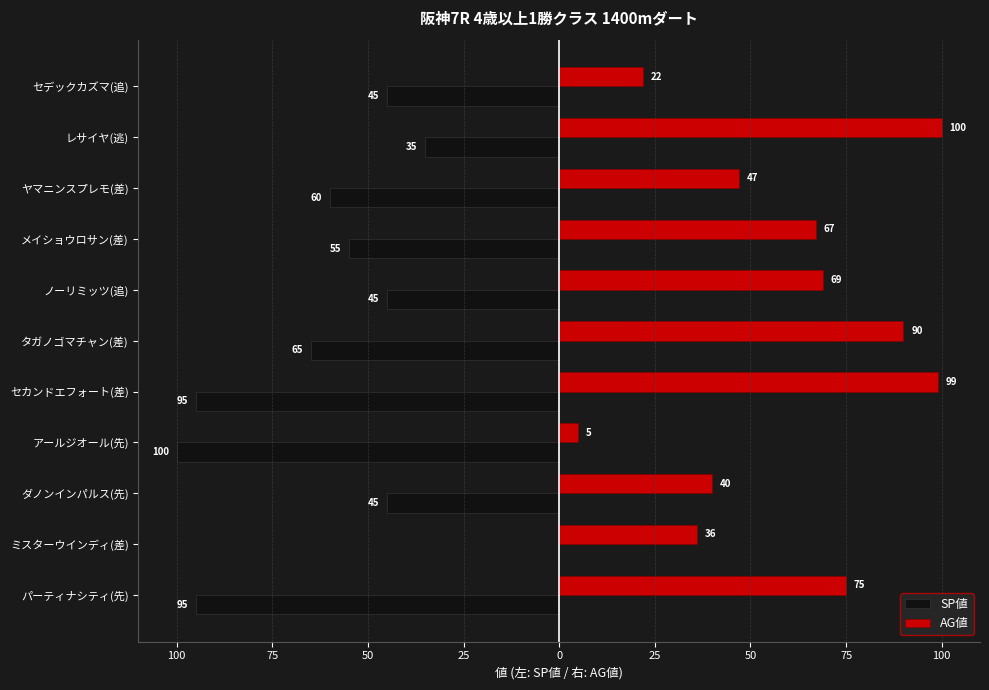

What are all the series names shown in the legend?

SP値, AG値